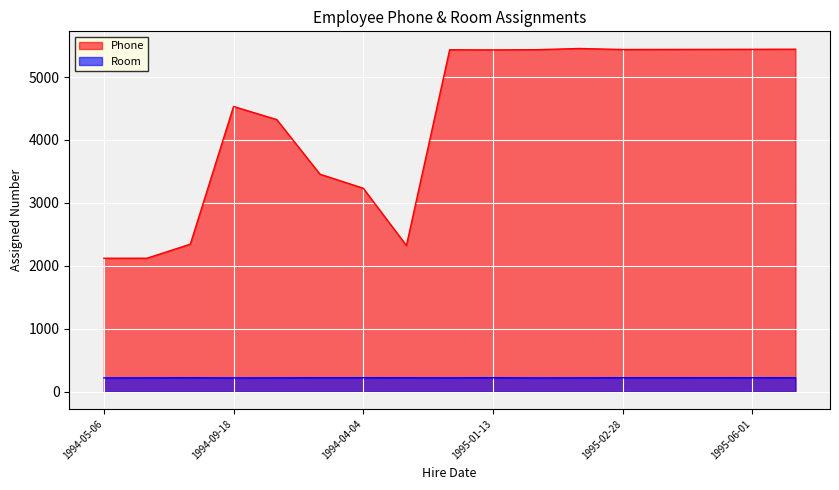

How many lines are shown in the chart?

2